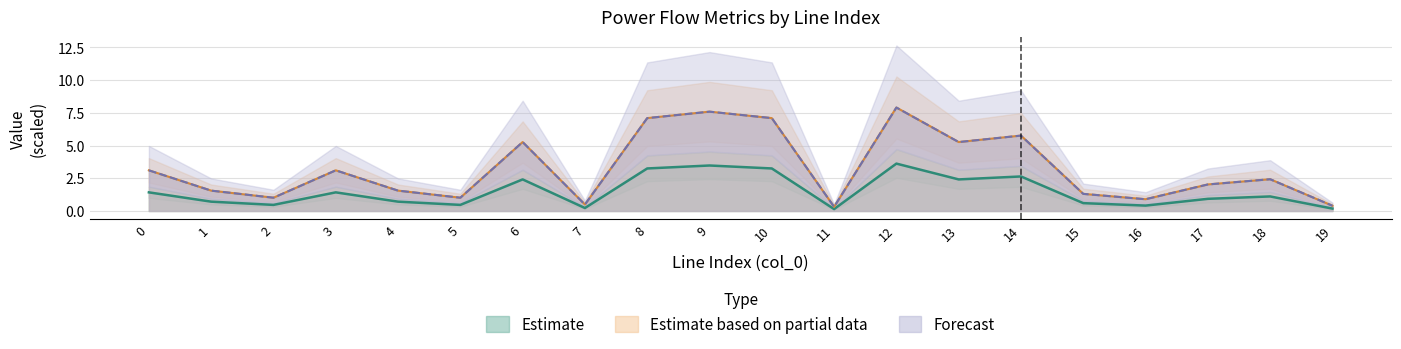

In i_ka, how many points are lower than both neighbors (excluding endpoints)?

6